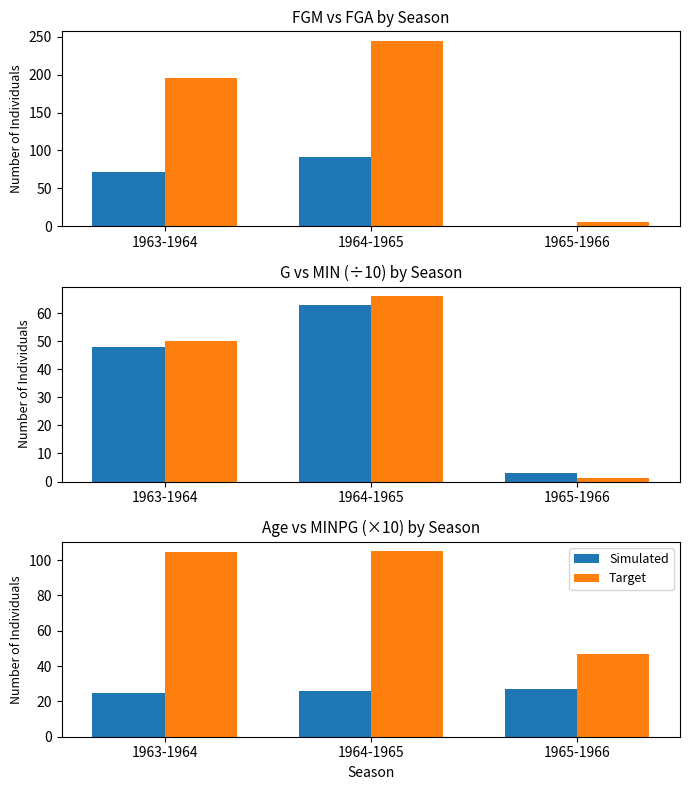

Reading left to right, extract all data points from this chart.

FGM: 71.0	91.0	1.0
FGA: 196.0	245.0	6.0
G: 48.0	63.0	3.0
MIN/10: 50.1	66.2	1.4
Age: 25.0	26.0	27.0
MINPG×10: 104.4	105.1	46.7